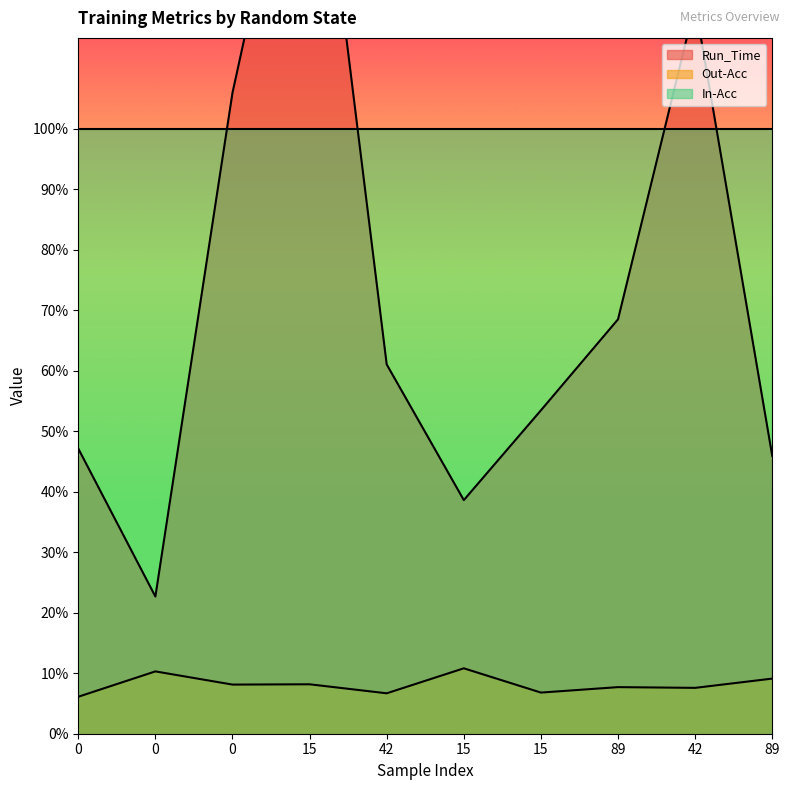

What is the sum of the Out-Acc values at 42 and 0?

0.2